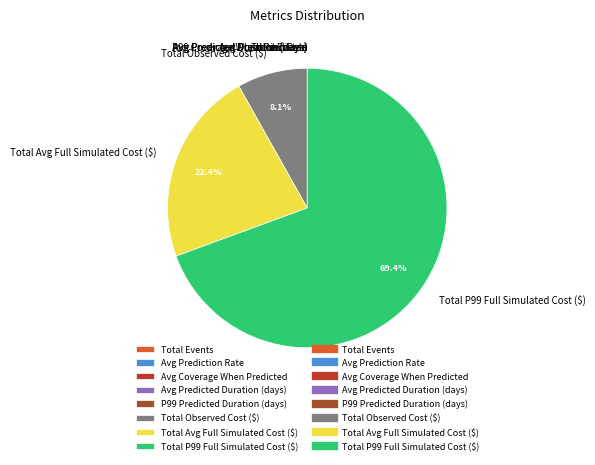

To the nearest percent, what is the difference between the largest and smallest slice percentages?

69%